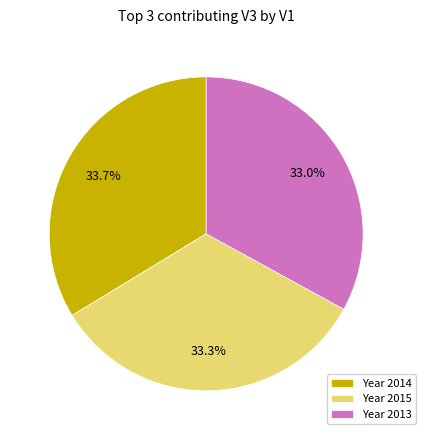

What percentage is NOT represented by Year 2014?

66.3%